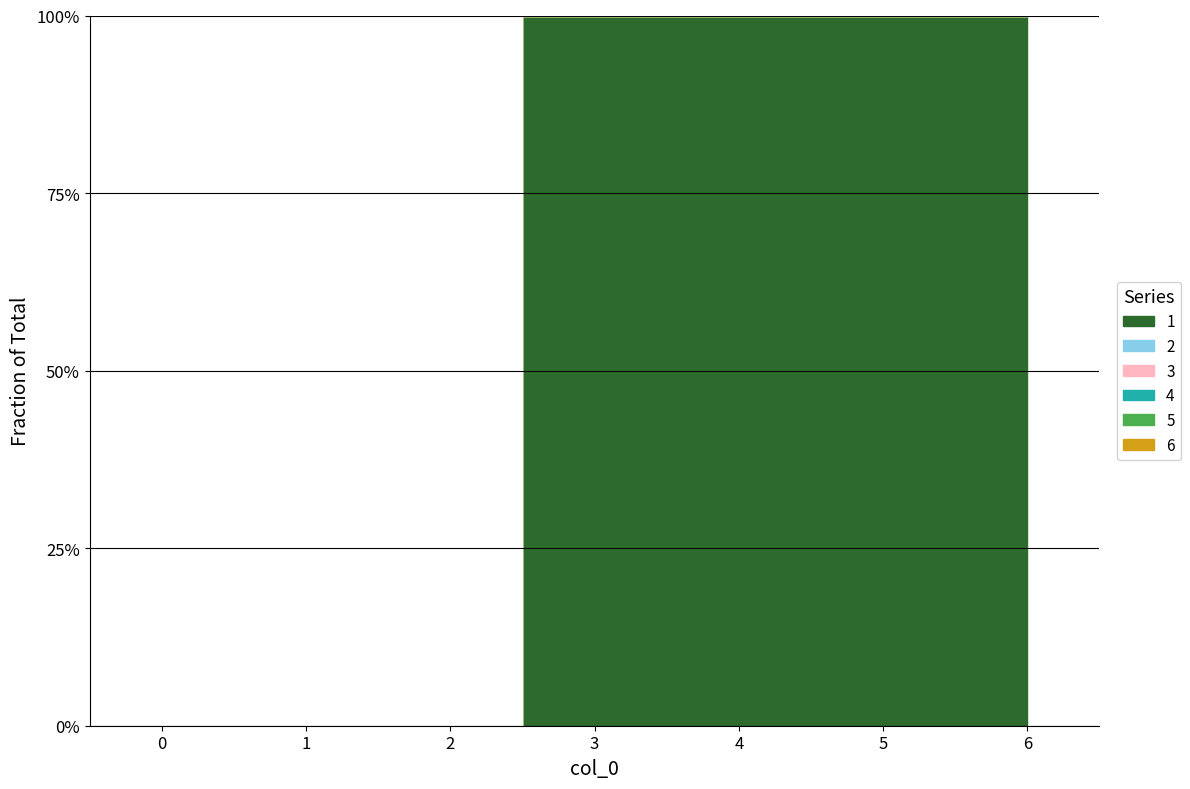

True or false: 3 and 2 cross at least once.

False